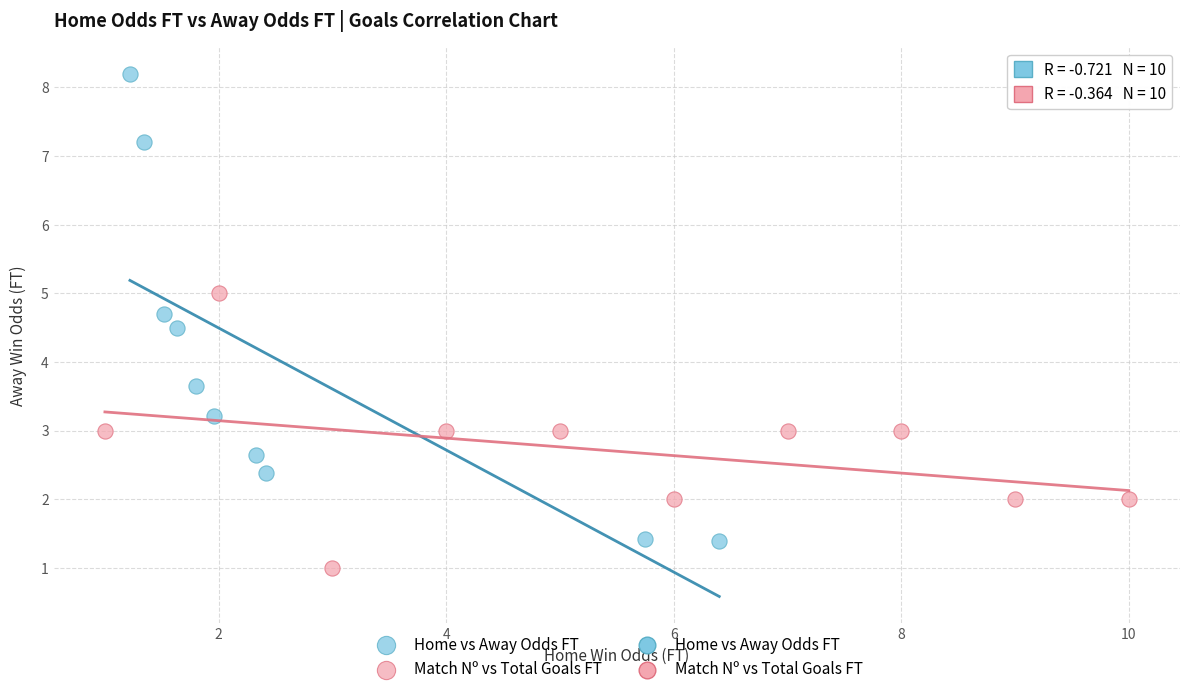

Which series contains the lowest Y value?

Match Nº vs Total Goals FT